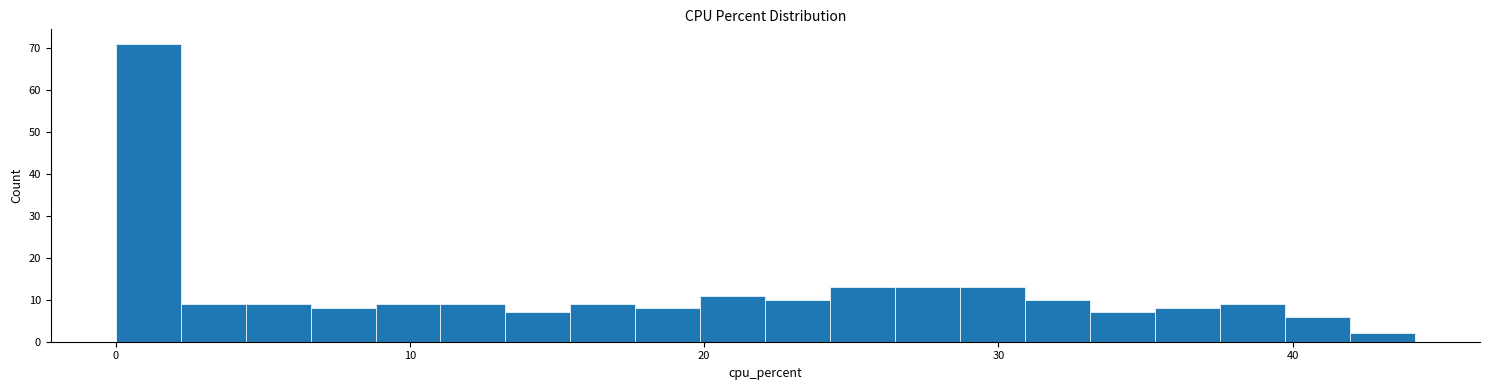

Read against the x-axis, roughly where is the centre of the tallest bar?

1